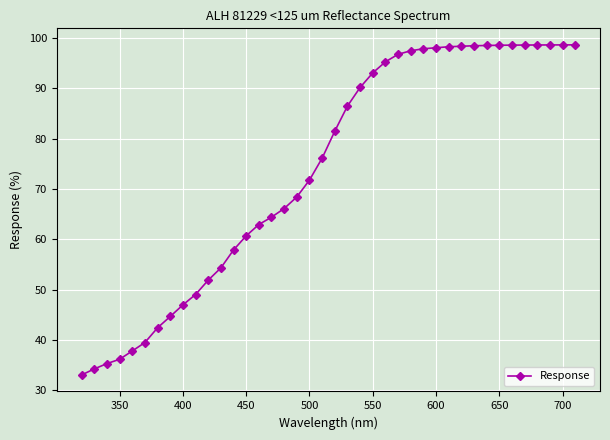

What is the smallest value displayed?

33.0